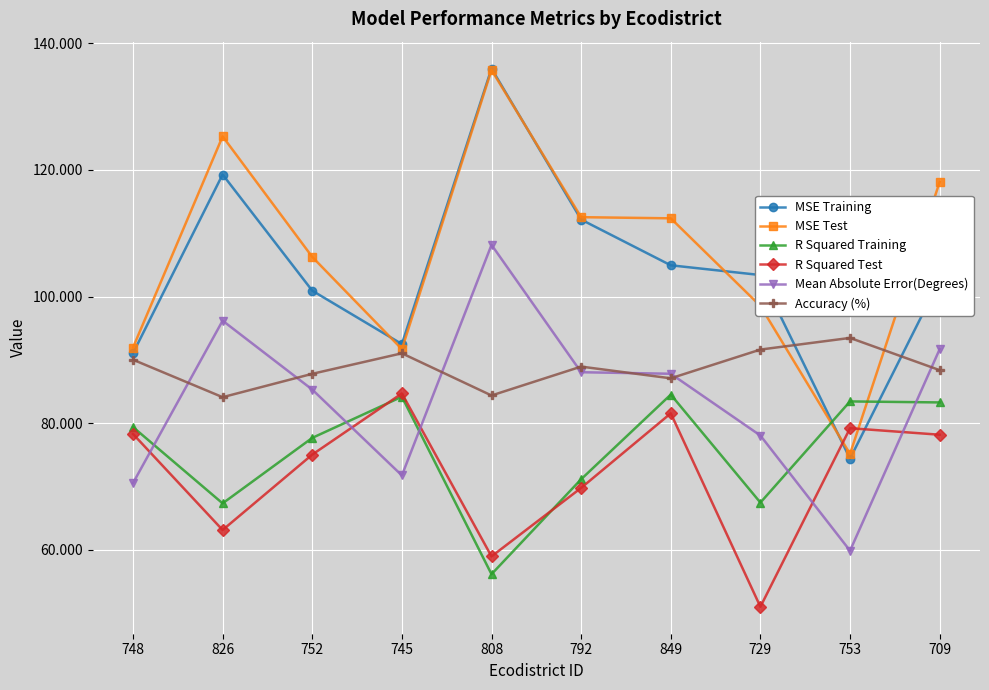

What are all the series names shown in the legend?

MSE Training, MSE Test, R Squared Training, R Squared Test, Mean Absolute Error(Degrees), Accuracy (%)